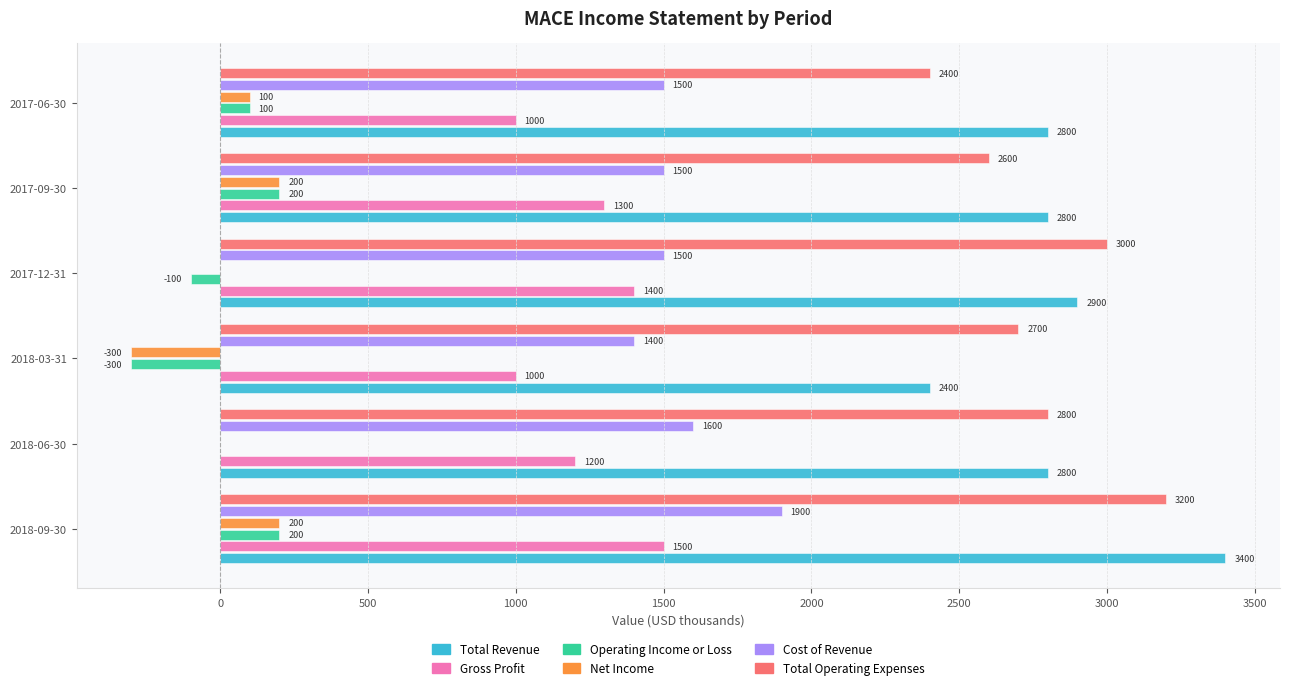

How many distinct data groups are displayed?

6